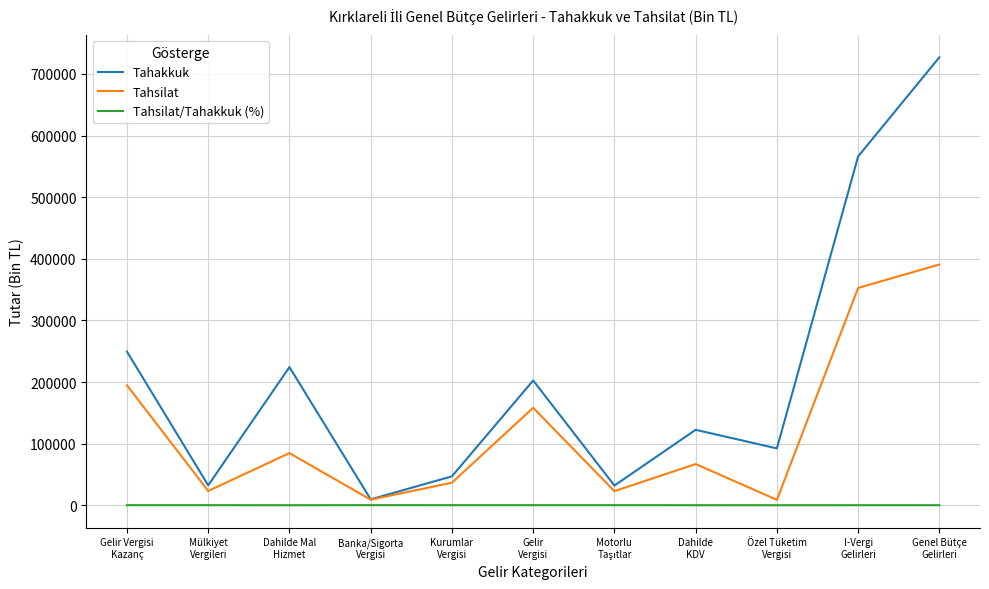

Between Banka/Sigorta
Vergisi and Gelir
Vergisi, which series saw the biggest shift?

Tahakkuk